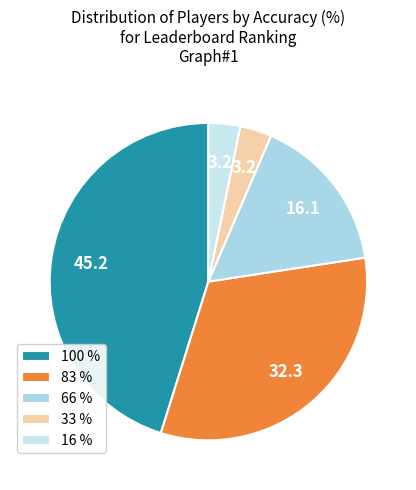

Is there any slice that represents more than half of the pie?

No